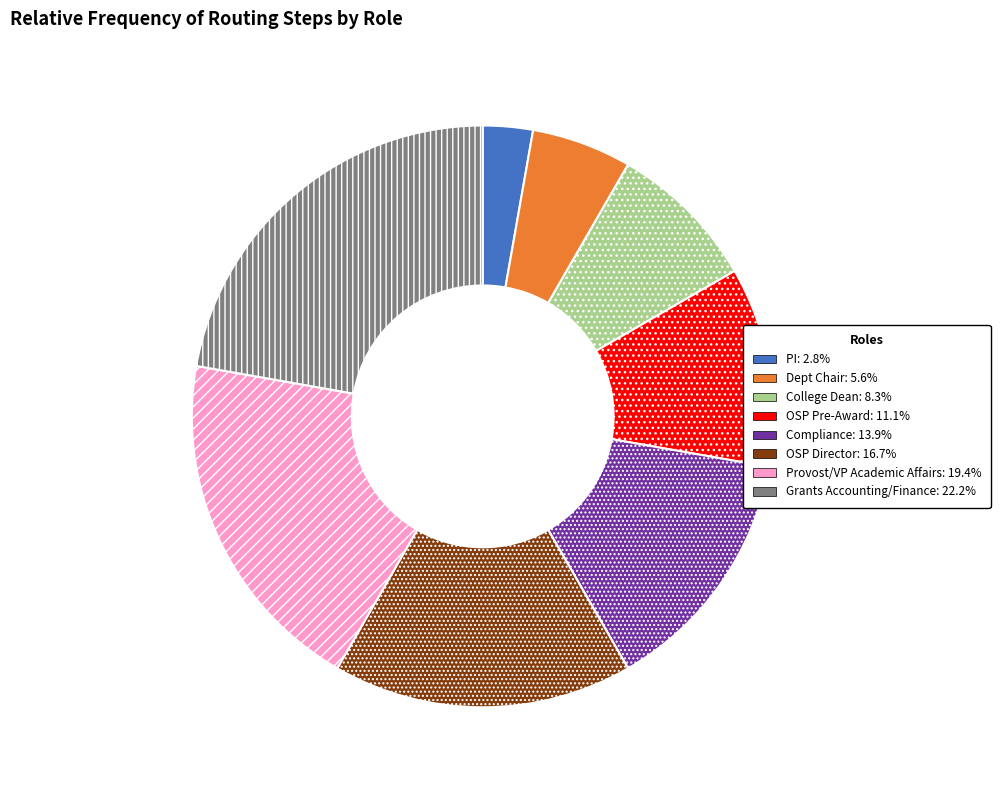

True or false: Dept Chair accounts for 6% of the total.

True